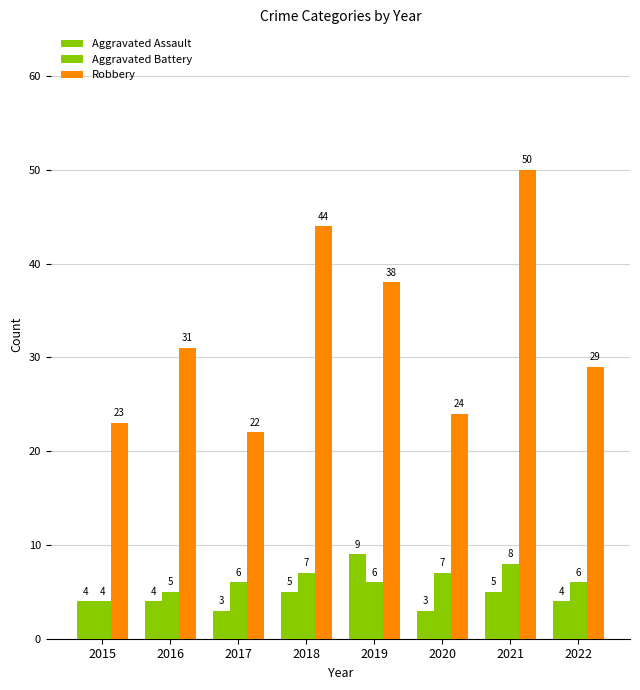

Reading right to left, what are all the values shown in this chart?

Aggravated Assault: 2022=4	2021=5	2020=3	2019=9	2018=5	2017=3	2016=4	2015=4
Aggravated Battery: 2022=6	2021=8	2020=7	2019=6	2018=7	2017=6	2016=5	2015=4
Robbery: 2022=29	2021=50	2020=24	2019=38	2018=44	2017=22	2016=31	2015=23